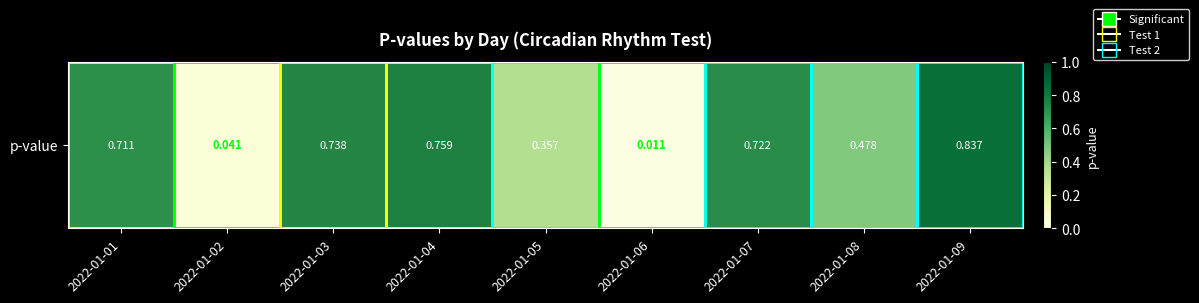

What is the difference between the values at 2022-01-02 and 2022-01-01?

0.7